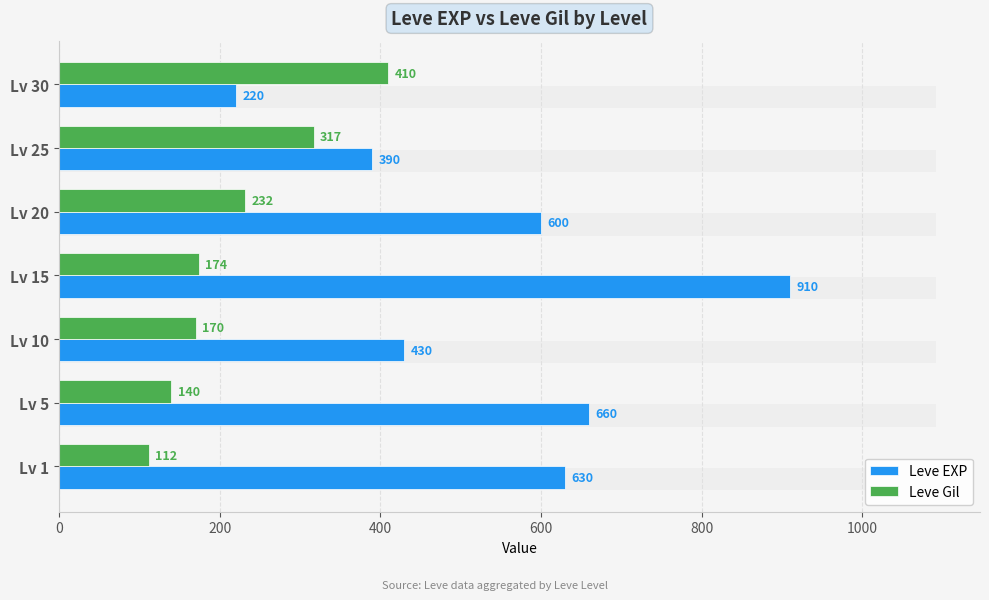

What is the value of the Leve Gil bar at the 4th from the left?

174